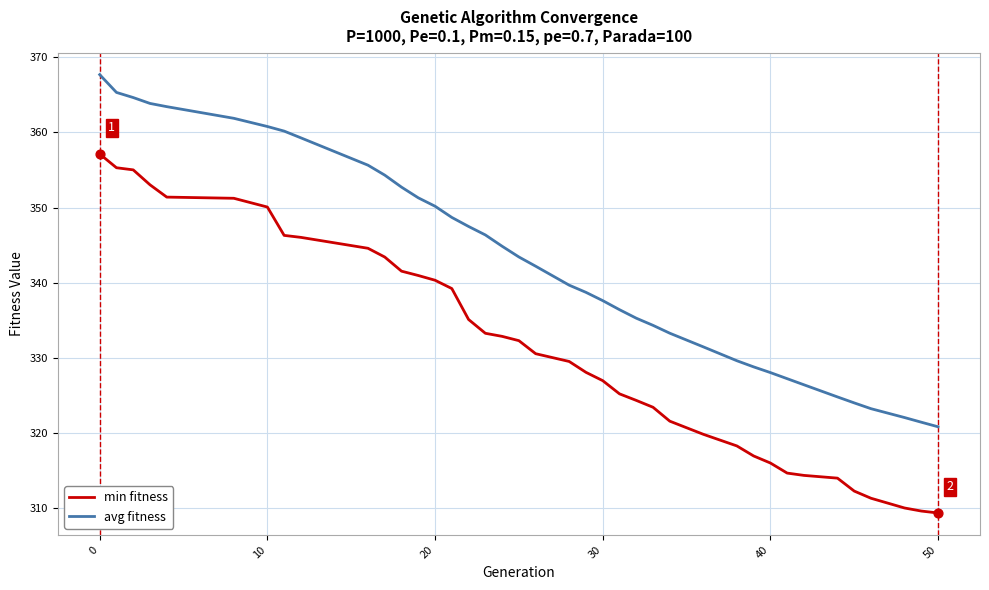

What are all the series names shown in the legend?

min fitness, avg fitness